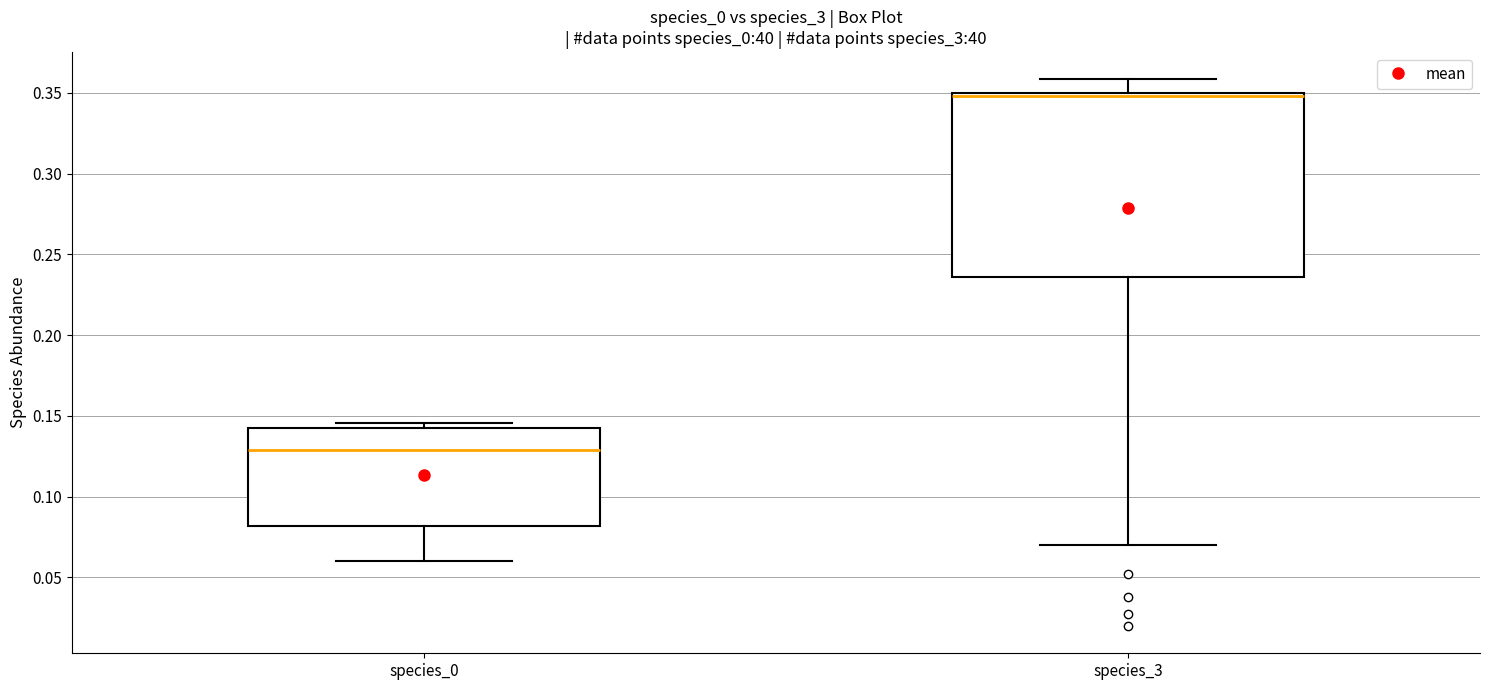

Reading left to right, read every box against the y-axis: the position of its median line, the range the box covers, and the ends of its whiskers. The values are not printed on the chart, so give them approximately, as read against the axis.

species_0: median 0.130, box 0.080 to 0.145, whiskers 0.060 to 0.145 (just above the box's upper edge)
species_3: median 0.350 (just below the box's upper edge), box 0.235 to 0.350, whiskers 0.070 to 0.360